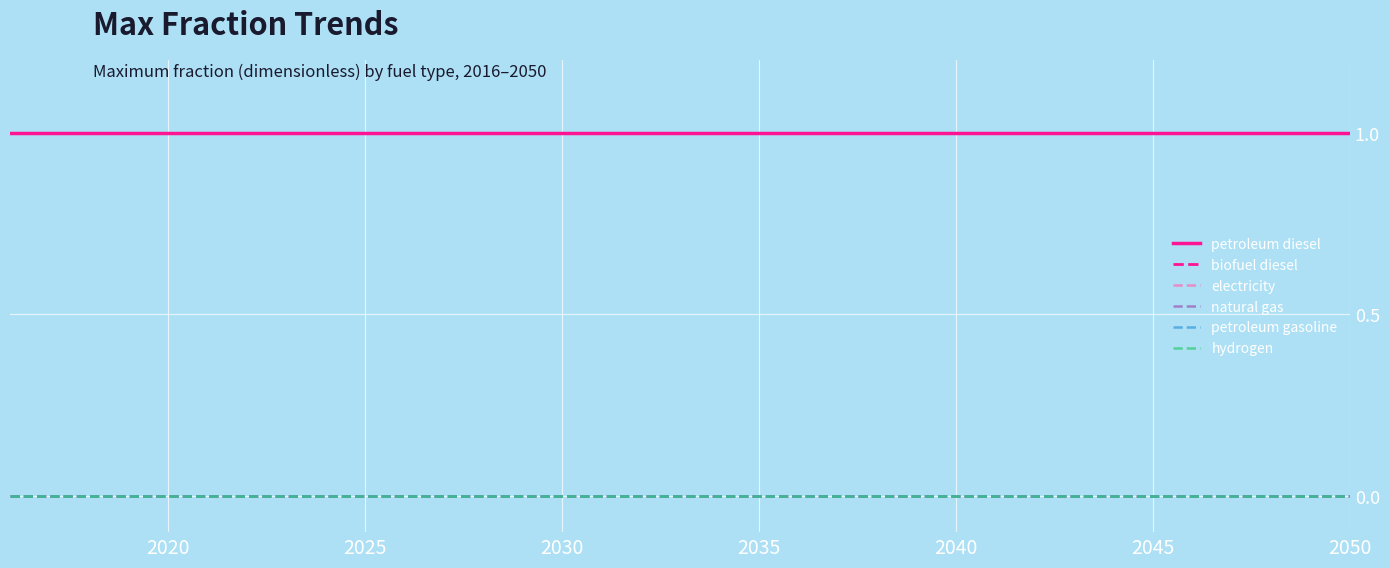

Does the chart display data point markers on the line(s)?

No